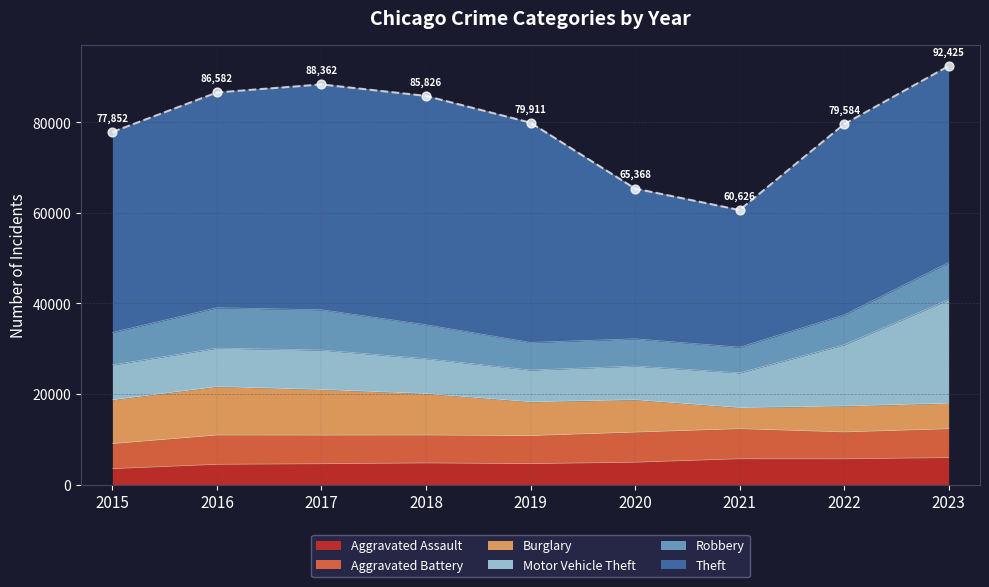

At how many categories does at least one series exceed 25535?

9